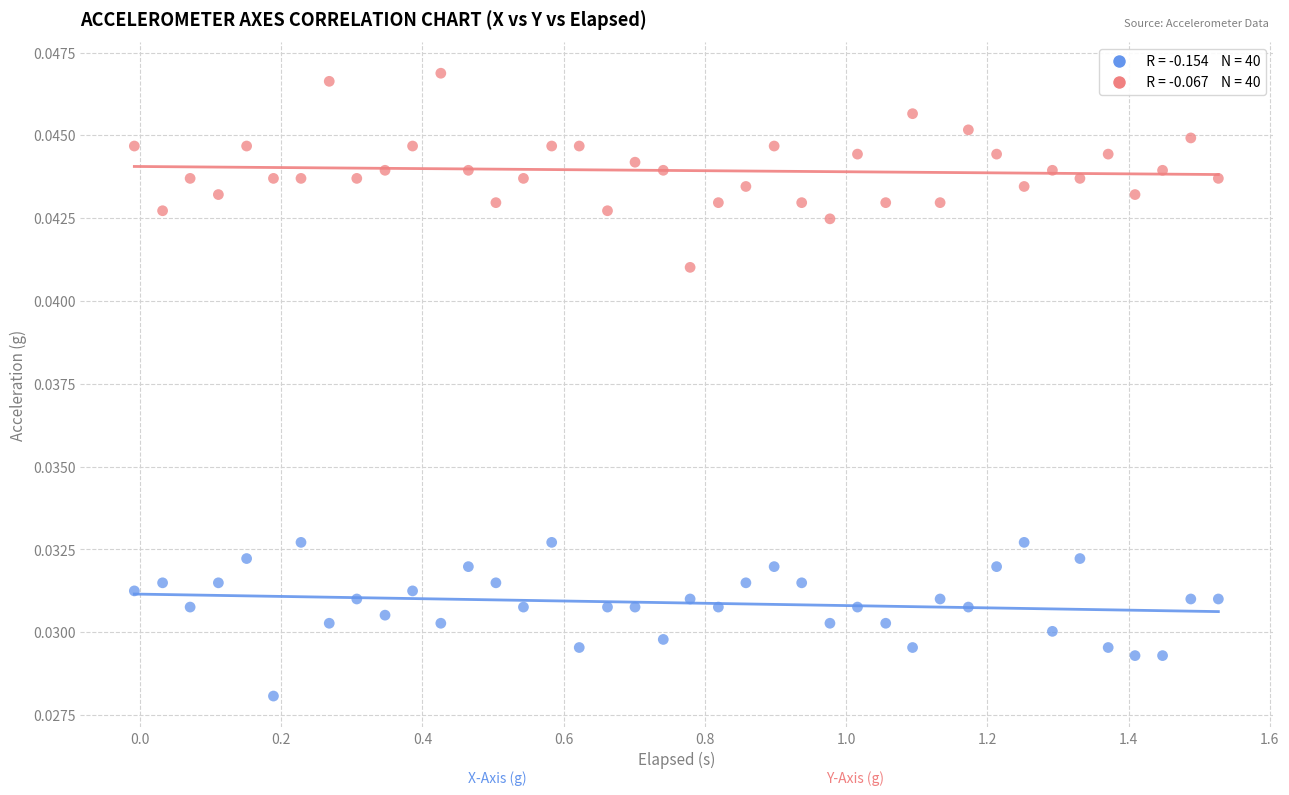

Across all data points, what is the range of X values (max minus min)?

1.5